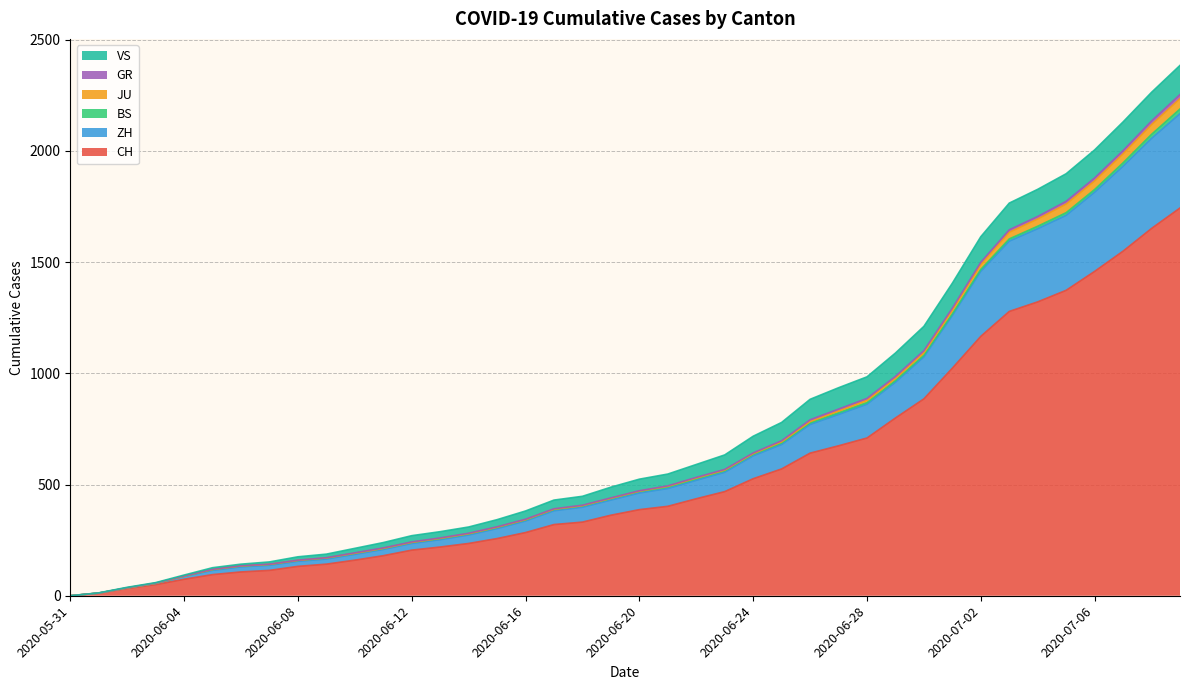

The value of CH at 2020-06-08 is 132. True or false?

True